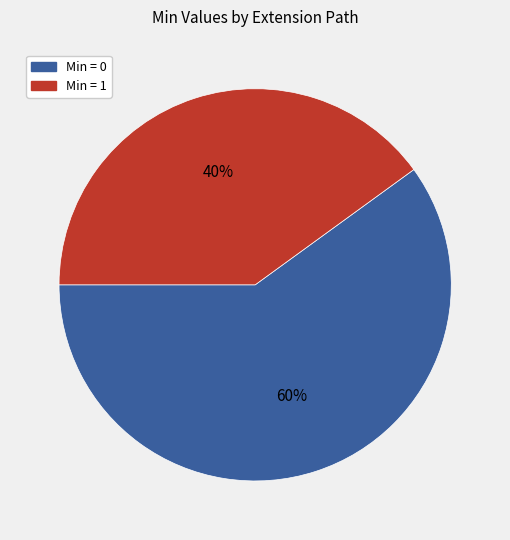

Is it true that Min = 0 is 54% of the pie?

False